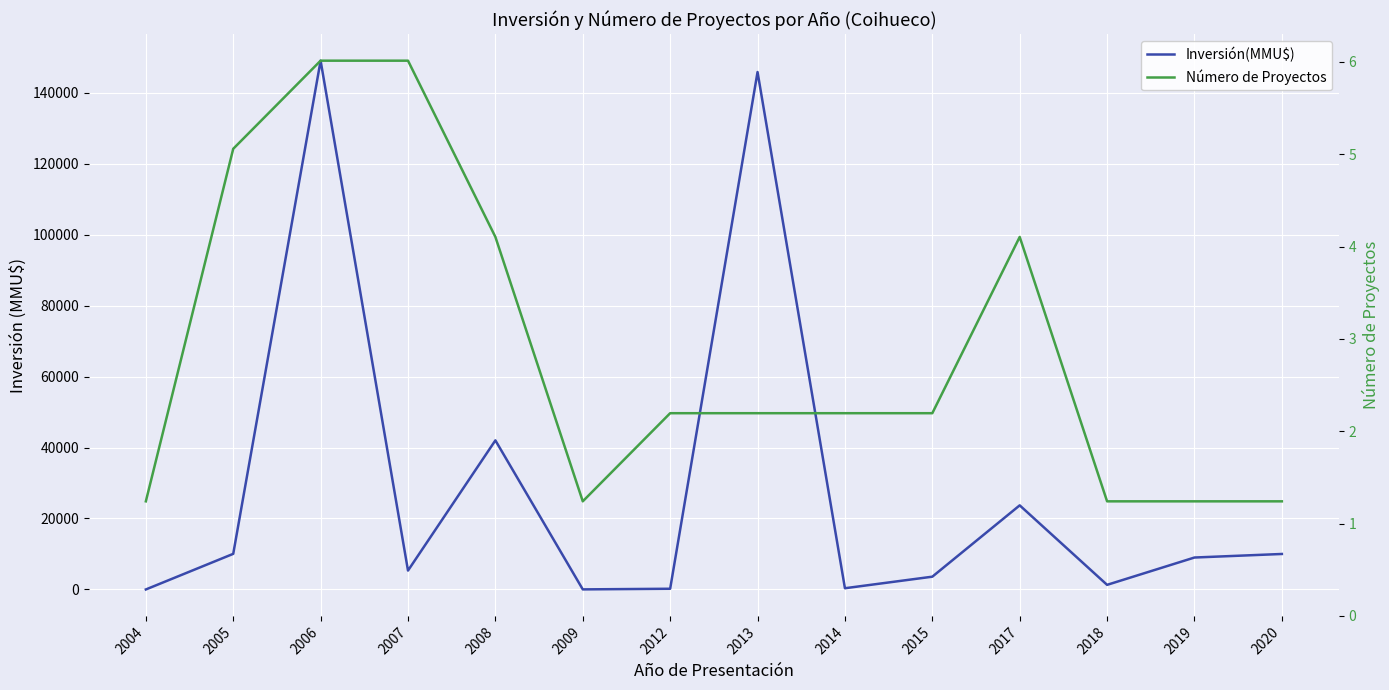

List the series in order of their overall mean, highest first.

Número de Proyectos, Inversión(MMU$)